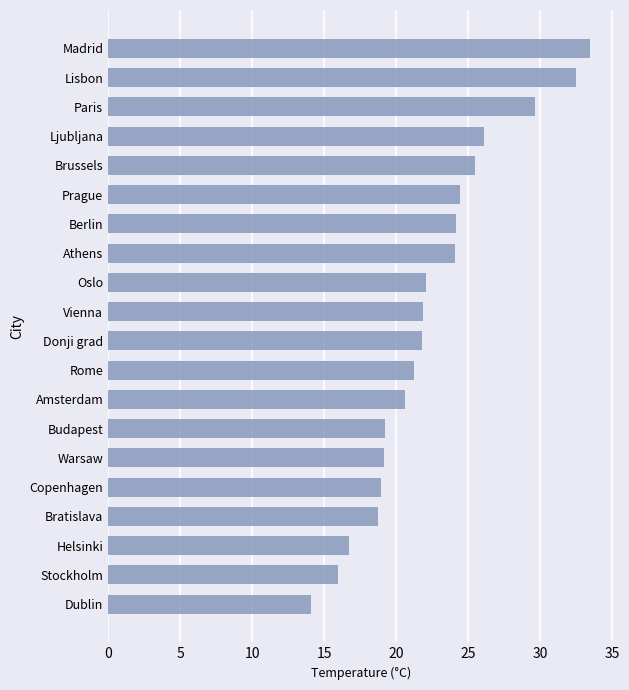

What is the minimum value shown in the chart?

14.1